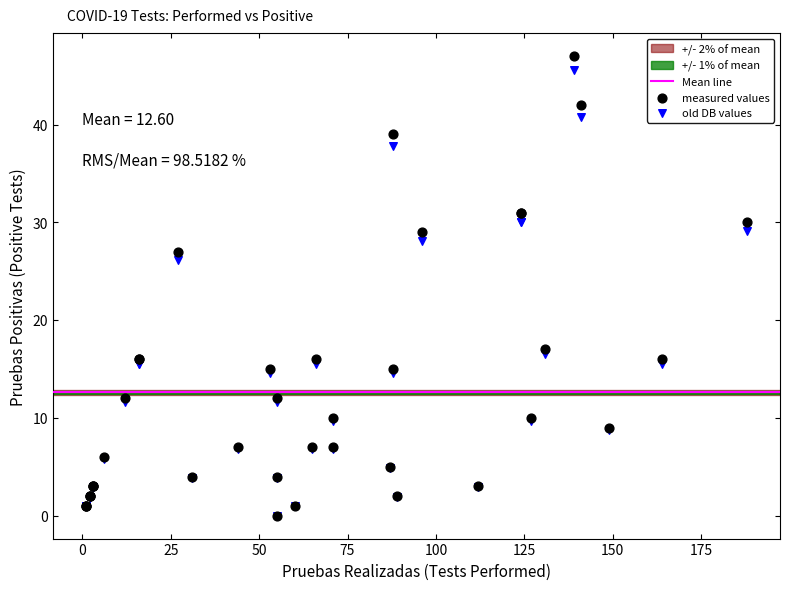

In the old DB values series, what Y value is closest to 22?

26.2